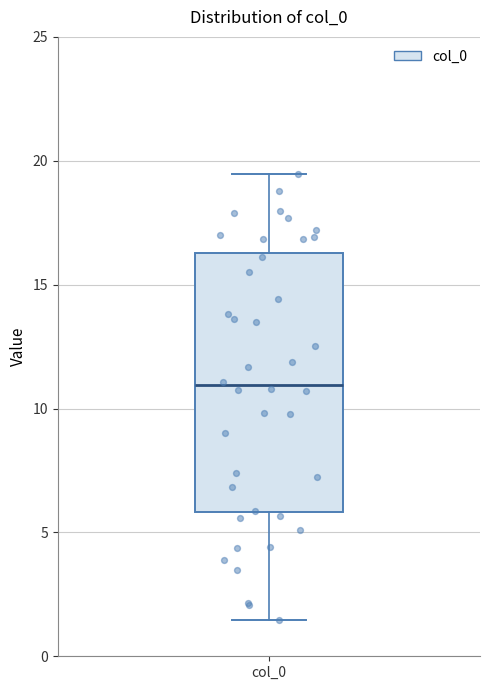

Read this box plot against the y-axis: the position of the median line, the range covered by the box, and the ends of both whiskers. The values are not printed on the chart, so give them approximately, as read against the axis.

median 11.0, box 6.0 to 16.5, whiskers 1.5 to 19.5